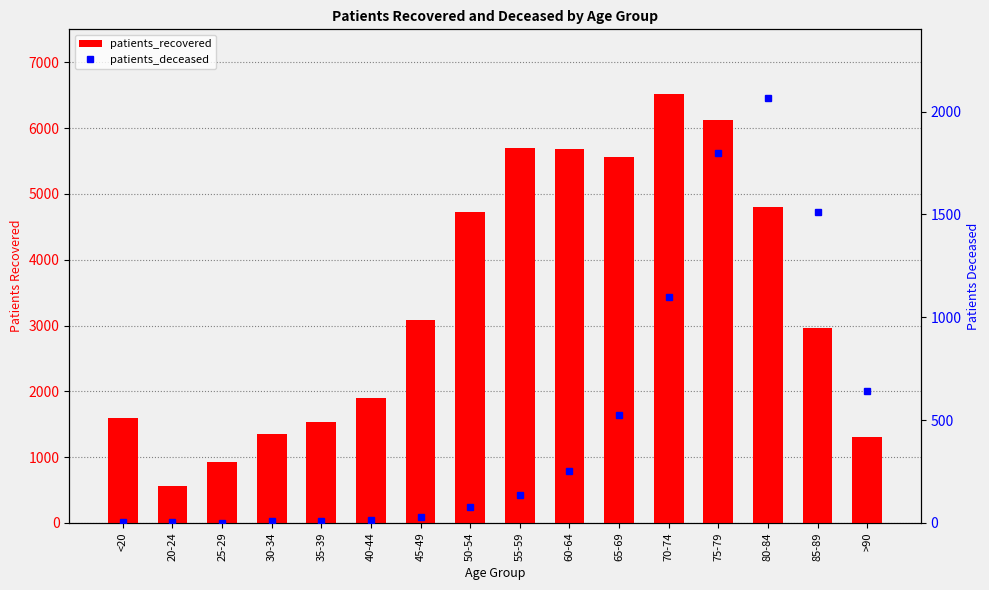

What is the sum of the patients_recovered values at 40-44 and 70-74?

8413